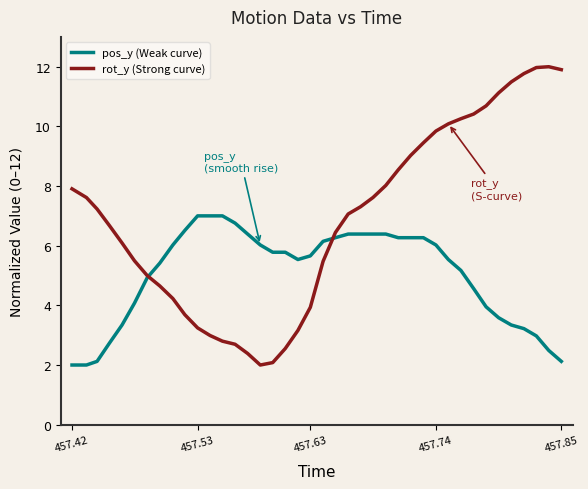

Reading left to right, list all the values displayed in this chart.

pos_y (Weak curve): 2.0	2.0	2.1	2.7	3.3	4.1	4.9	5.4	6.0	6.5	7.0	7.0	7.0	6.8	6.4	6.0	5.8	5.8	5.5	5.7	6.1	6.3	6.4	6.4	6.4	6.4	6.3	6.3	6.3	6.0	5.5	5.2	4.6	4.0	3.6	3.3	3.2	3.0	2.5	2.1
rot_y (Strong curve): 7.9	7.6	7.2	6.7	6.1	5.5	5.0	4.7	4.2	3.7	3.2	3.0	2.8	2.7	2.4	2.0	2.1	2.6	3.2	3.9	5.5	6.4	7.1	7.3	7.6	8.0	8.5	9.0	9.4	9.8	10.1	10.3	10.4	10.7	11.1	11.5	11.8	12.0	12.0	11.9